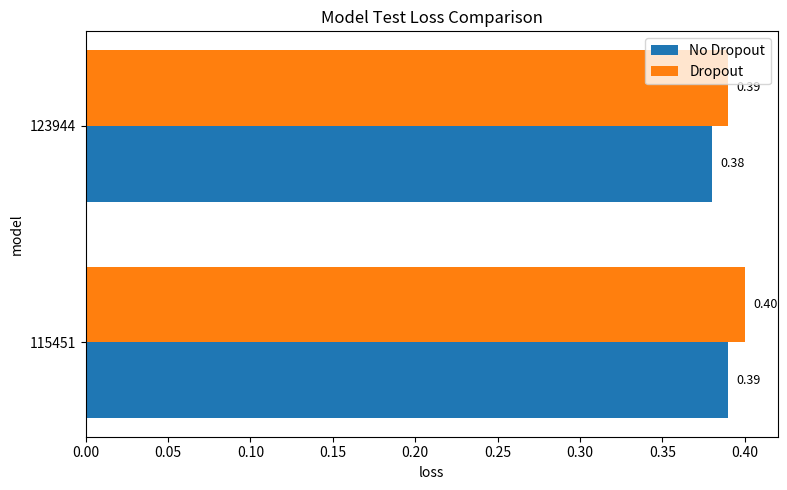

How many Dropout values are between 0 and 1?

2